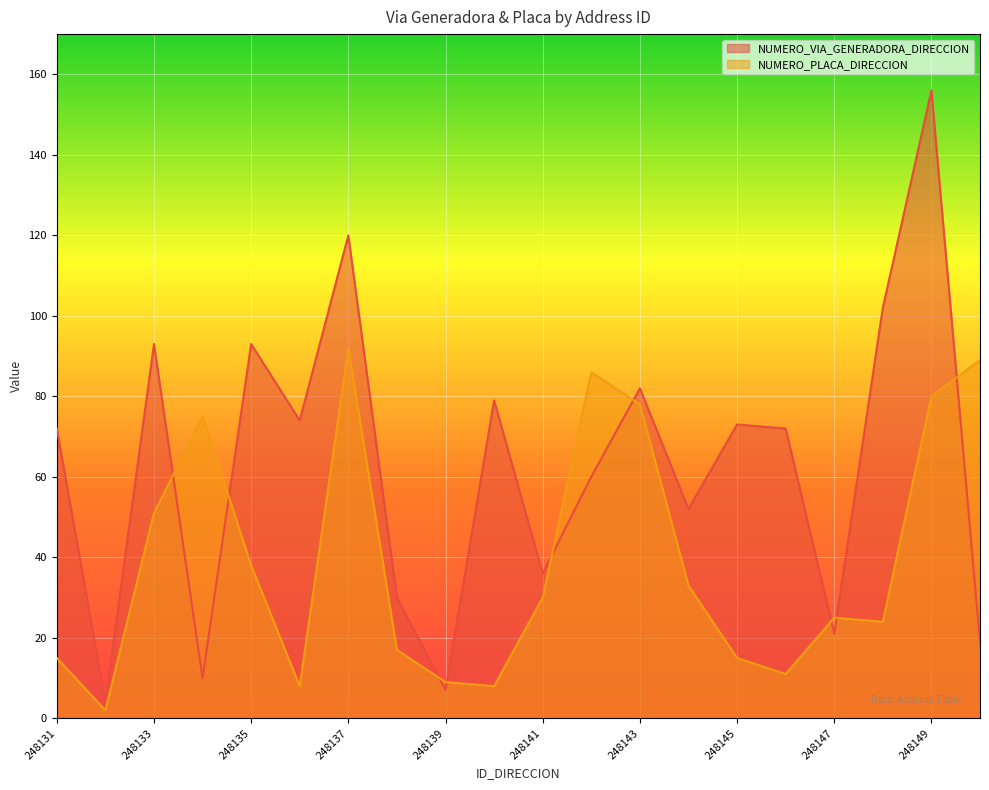

What is the sum of the NUMERO_VIA_GENERADORA_DIRECCION values at 248145 and 248148?

175